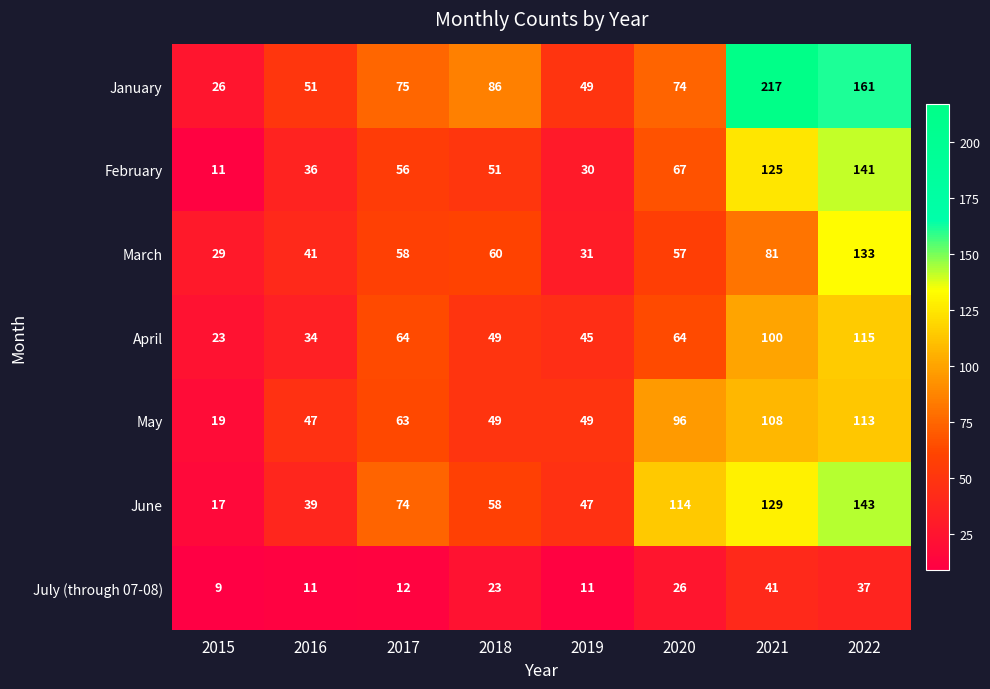

What is the sum of the March values at 2021 and 2015?

110